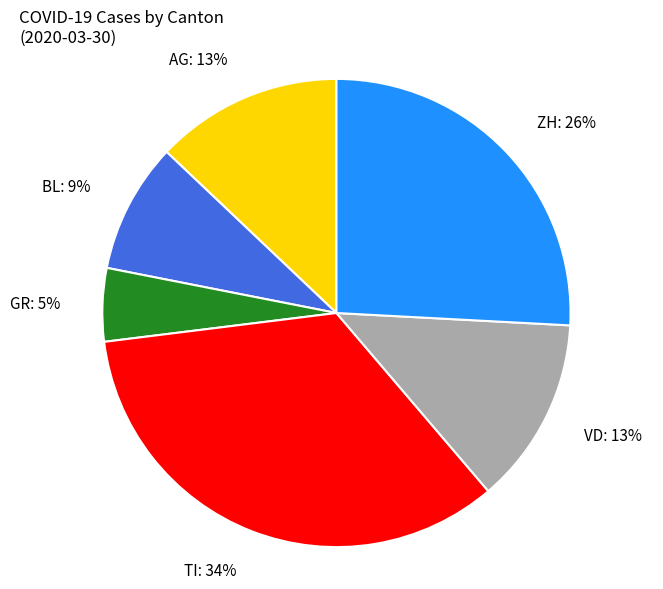

To the nearest percent, what is the difference between the largest and smallest slice percentages?

29%